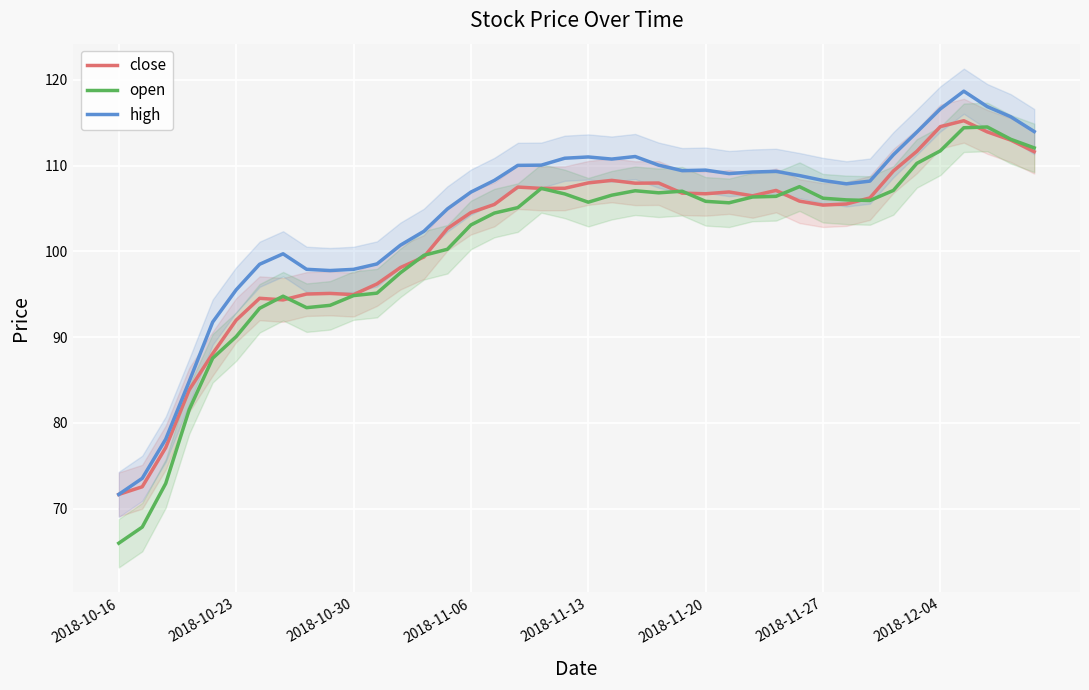

Which category has the lowest value in the high series?

2018-10-16